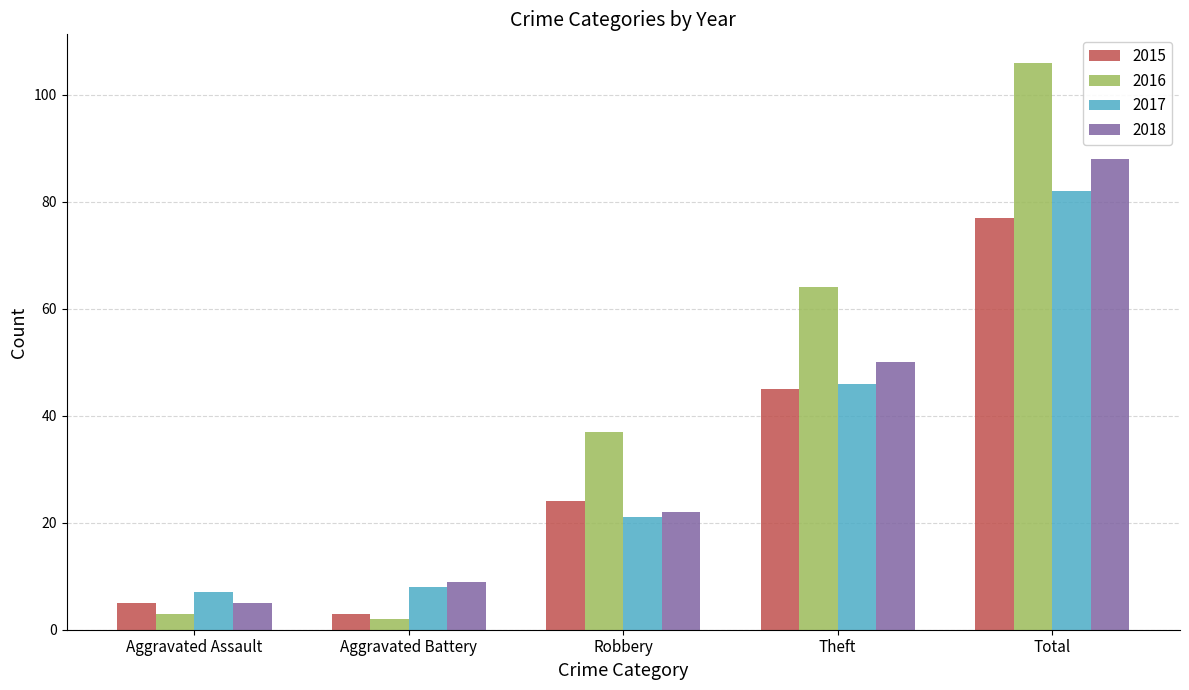

What is the maximum value shown in the chart?

106